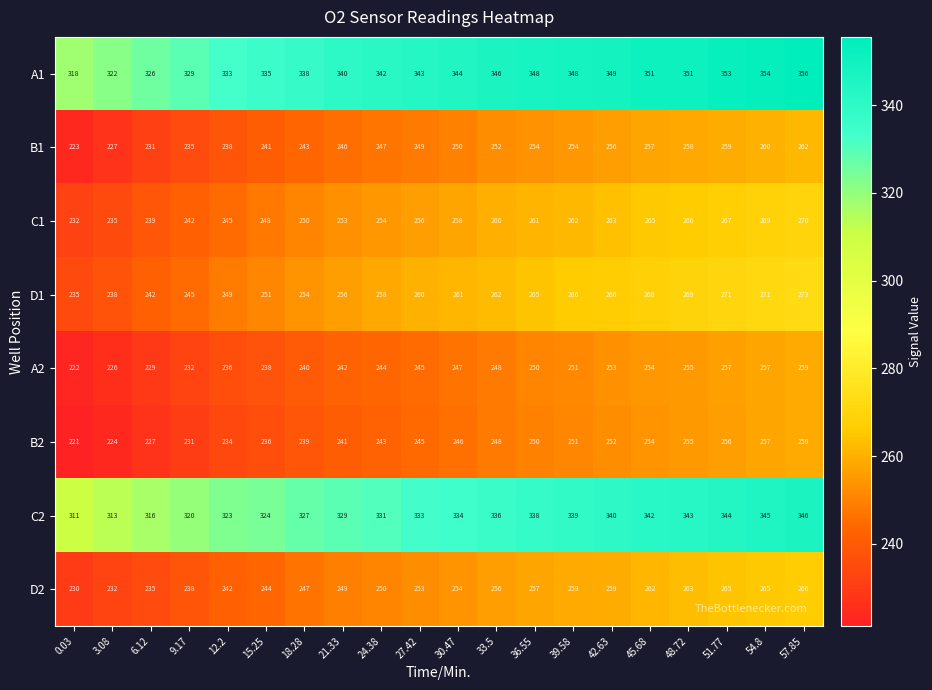

What is the average value of the B1 series?

247